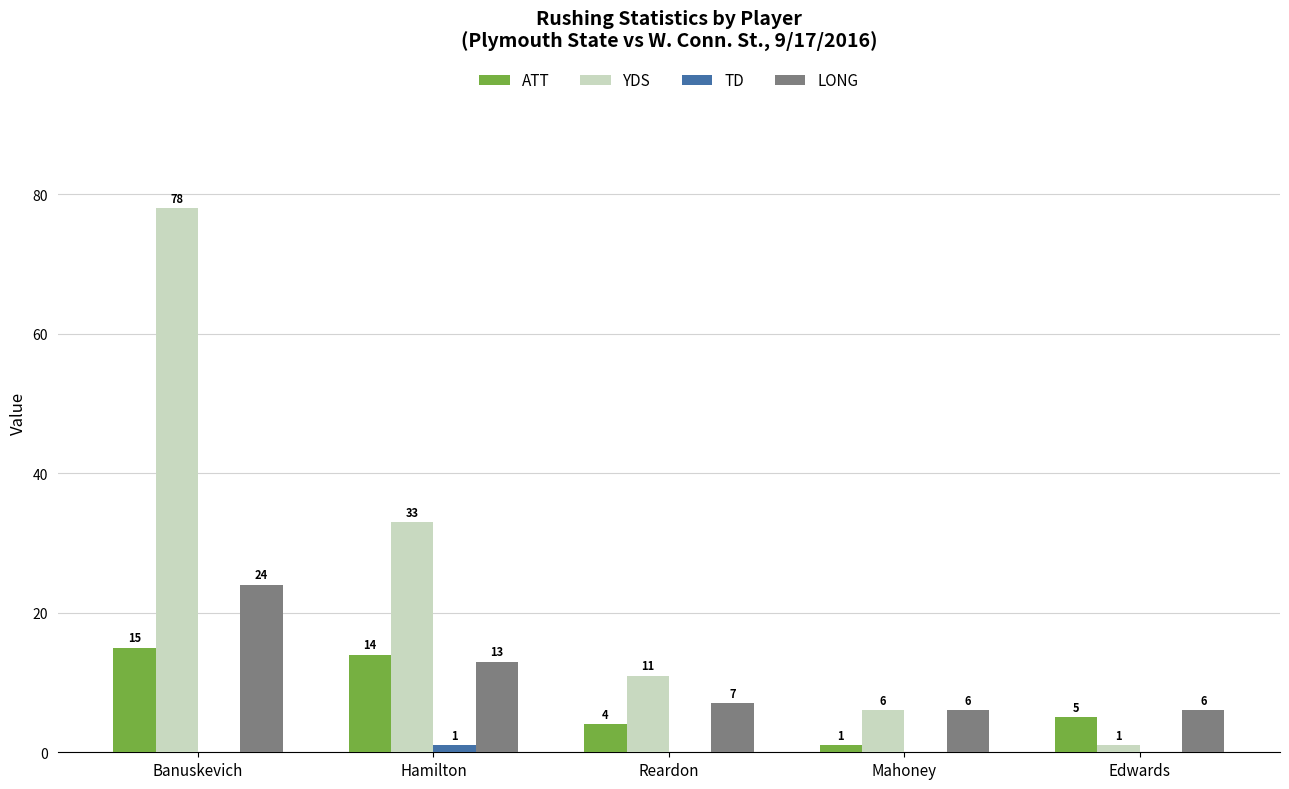

Which series changed the most between Hamilton and Reardon?

YDS